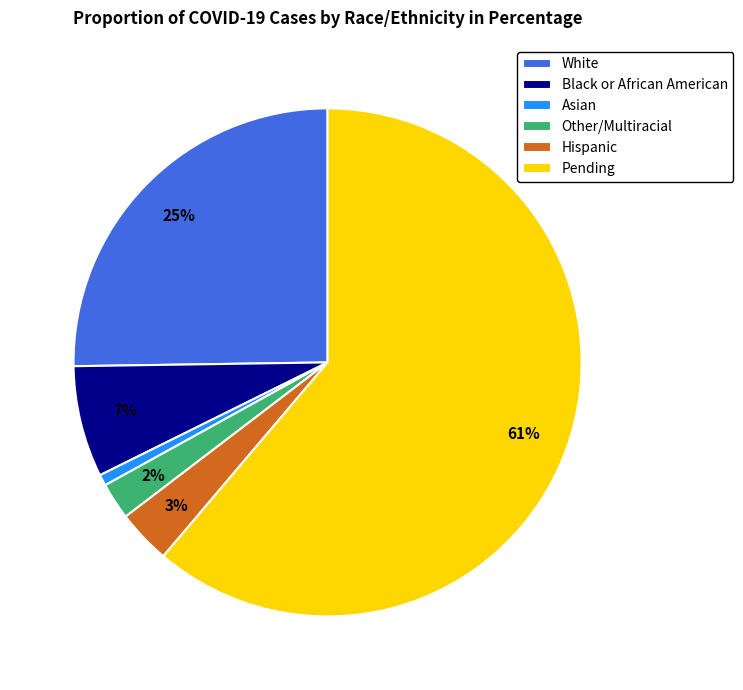

How many slices are in this pie chart?

6